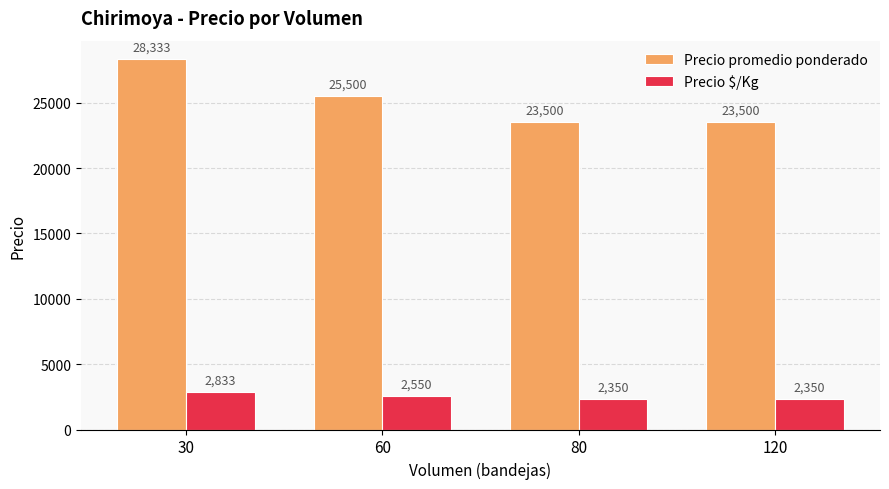

What is the value of the Precio $/Kg bar at the 3rd from the left?

2350